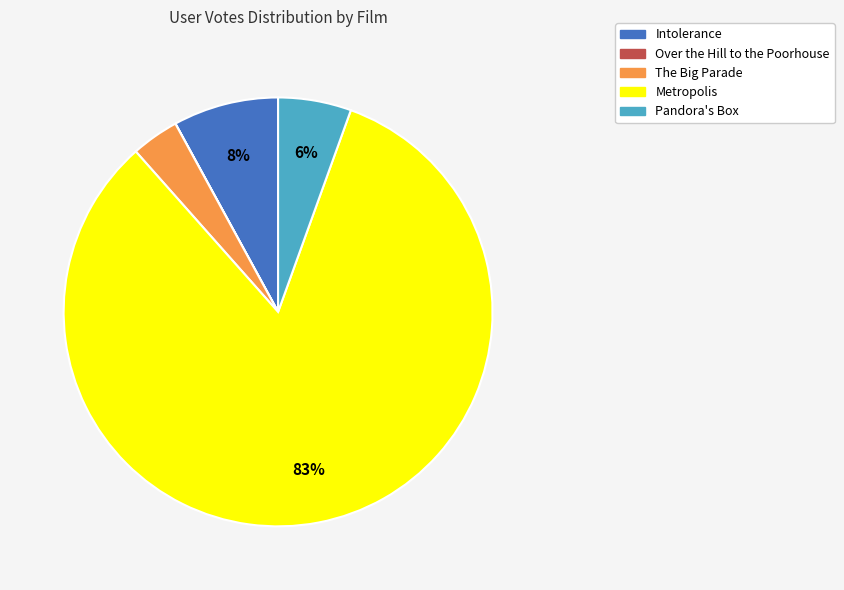

The Intolerance slice represents 15% of the pie. True or false?

False